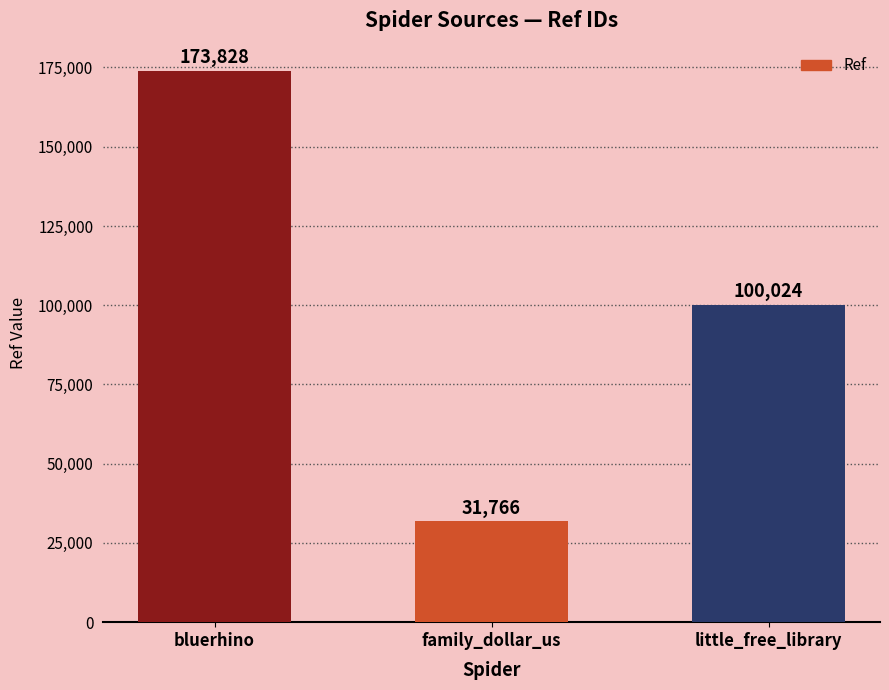

Approximately how many times larger is the value at family_dollar_us compared to little_free_library?

0.3